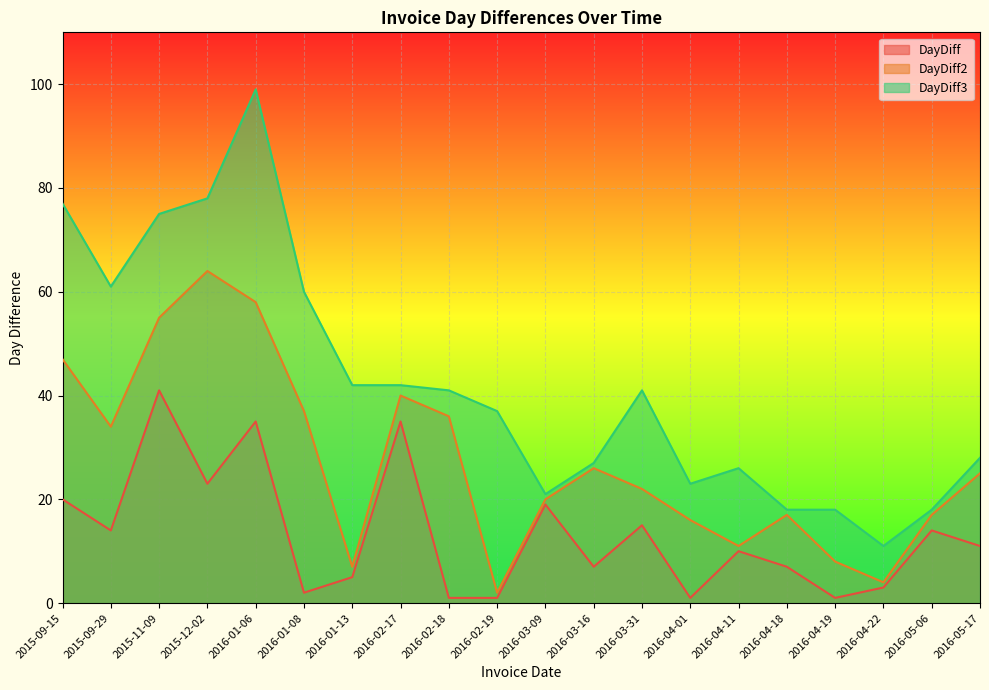

What is the sum of all DayDiff values?

265